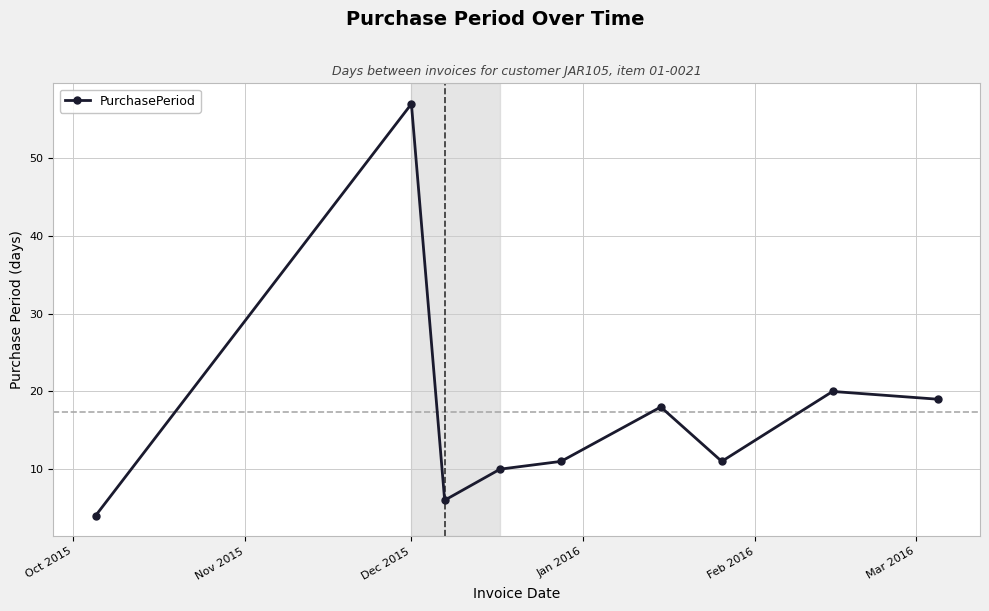

What is the difference between the second highest and minimum values?

16